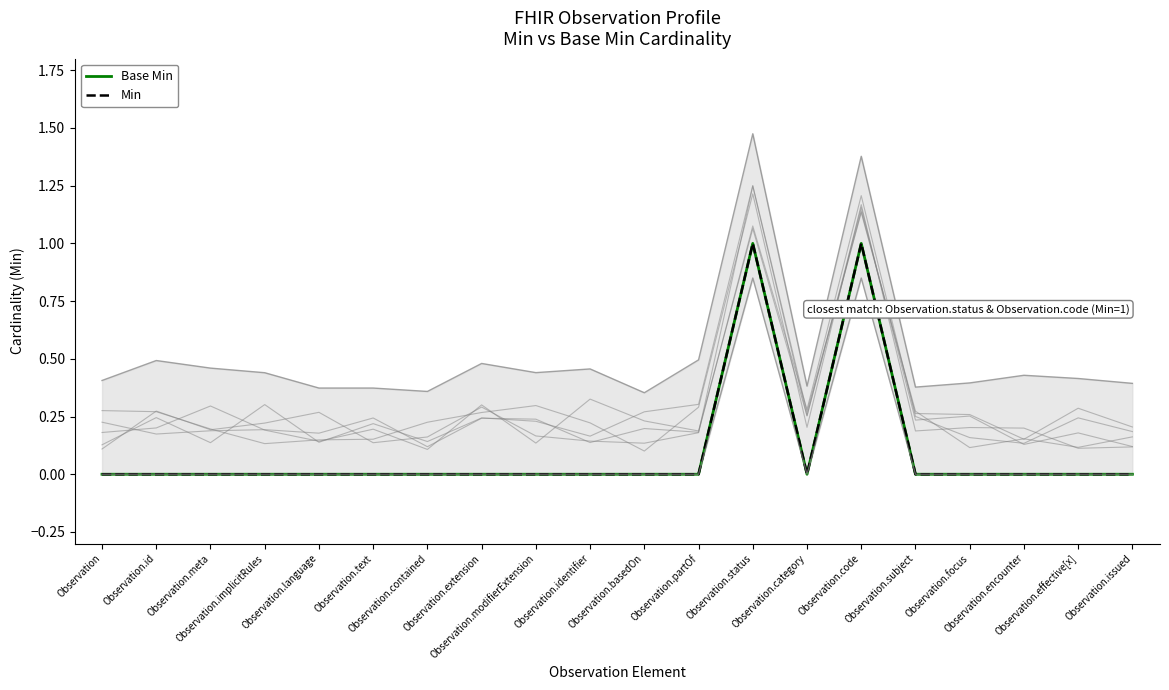

At which category is the sum across all series the highest?

Observation.status